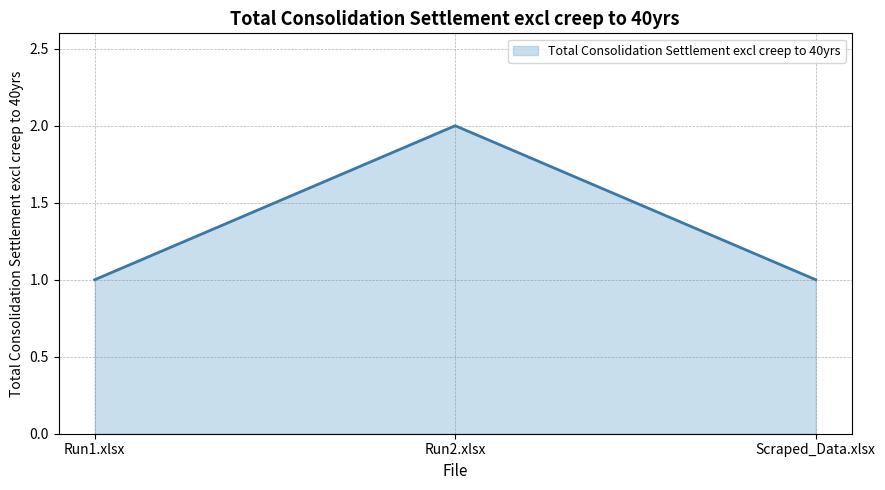

What is the maximum value shown in the chart?

2